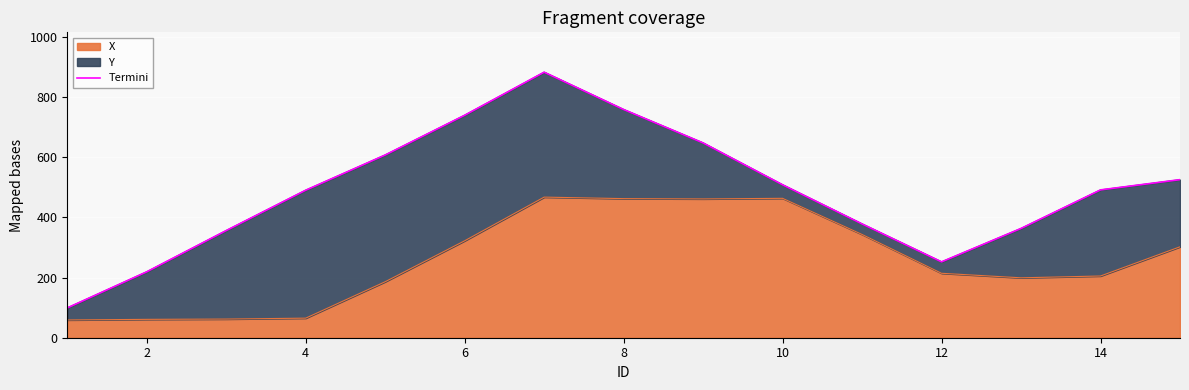

What is the difference between the maximum and minimum values?

783